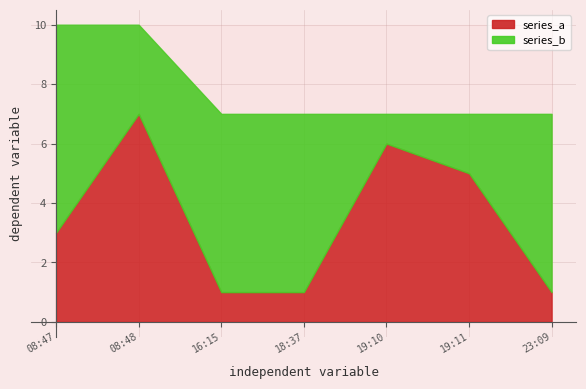

What is the label of the 2nd point from the right?

19:11